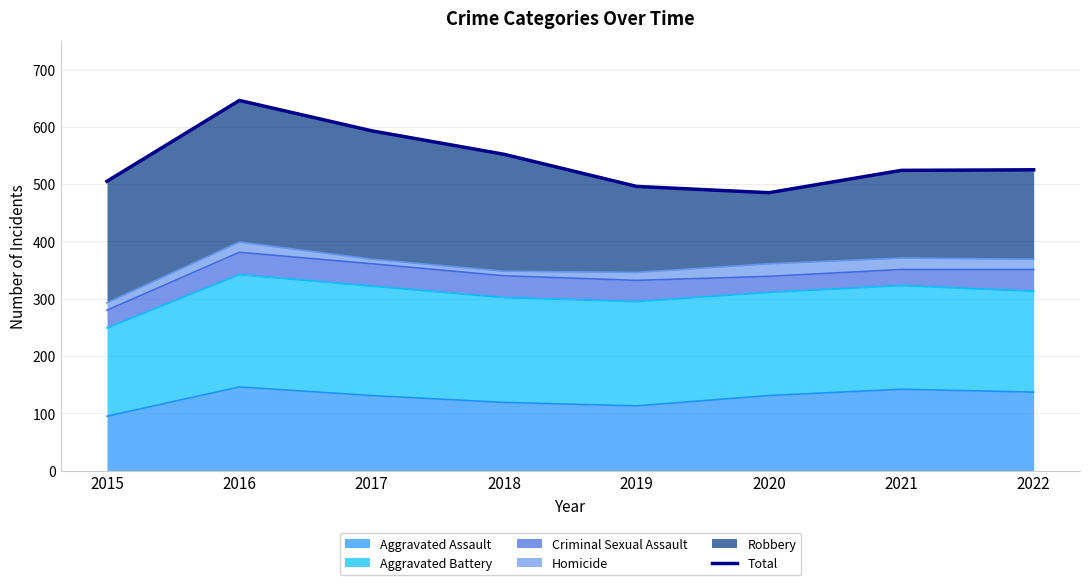

What is the ratio of the value at 2016 to the value at 2020?

1.3